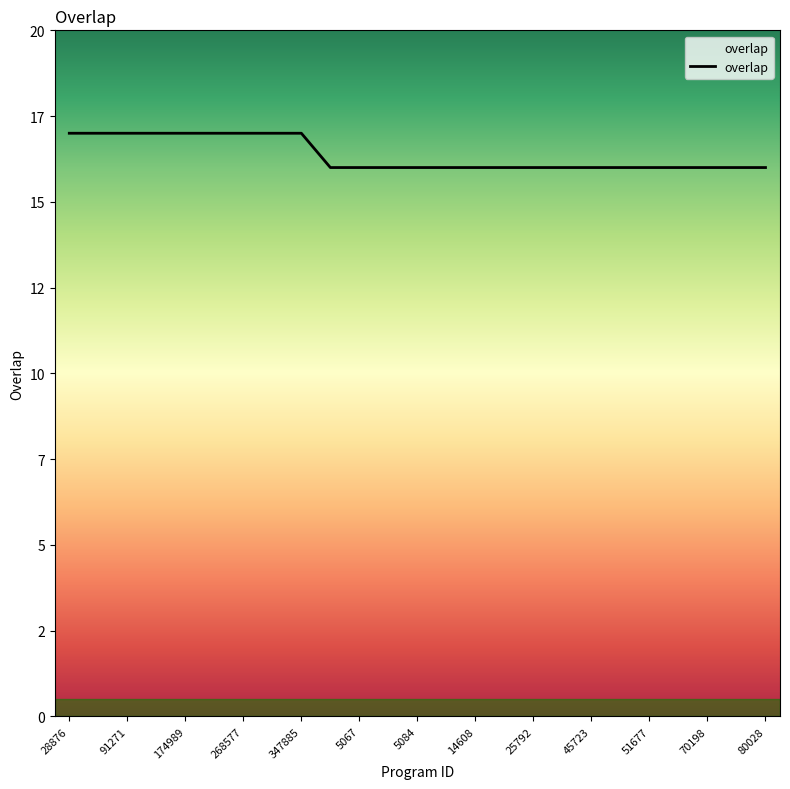

Is this an area chart (filled region under the line)?

Yes